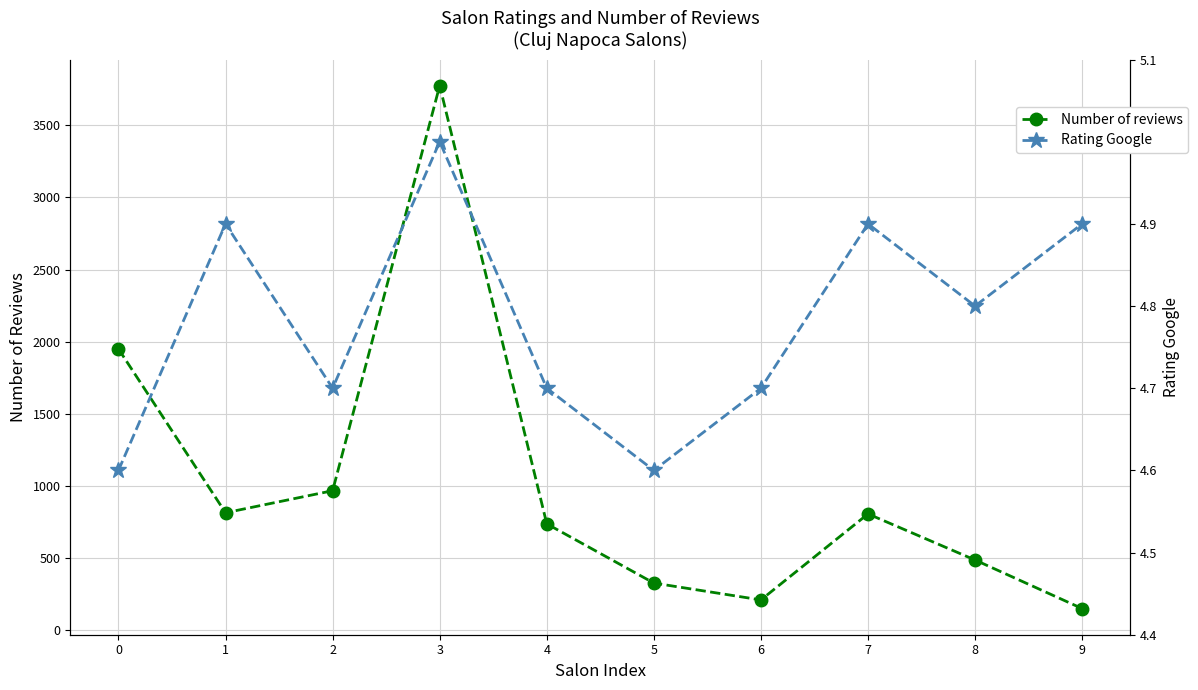

What is the sum of all Number of reviews values?

10203.0